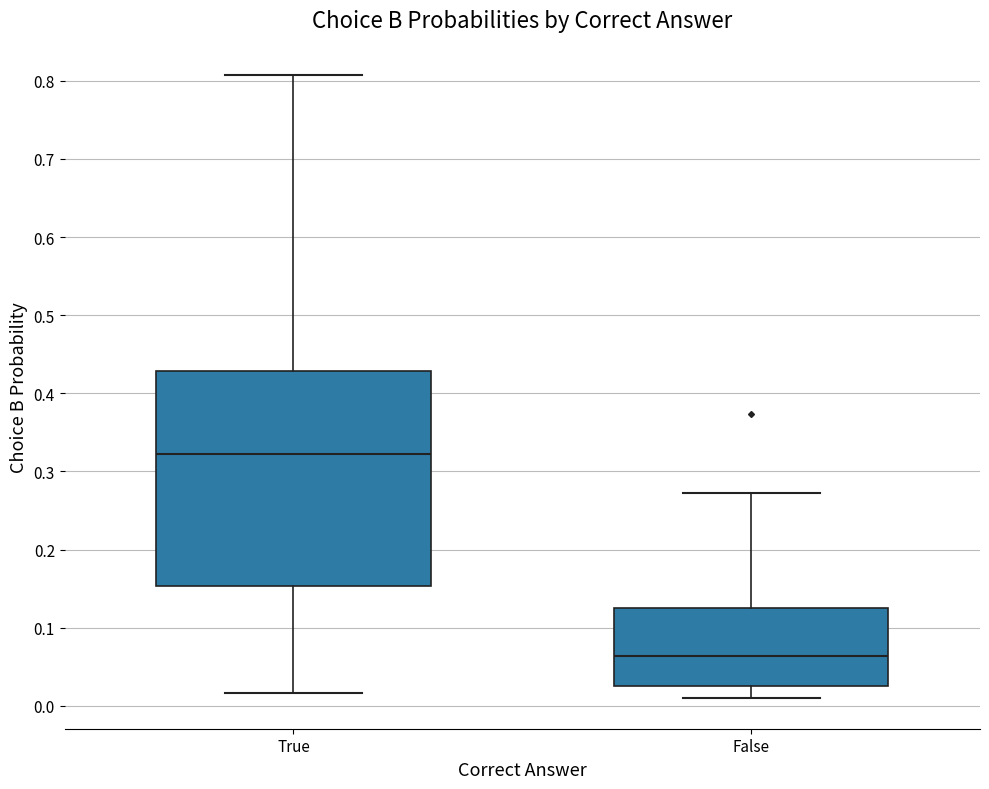

Reading left to right, transcribe this box plot: for each box, give where its median line is, the range the box spans, and where its two whiskers end, as read against the y-axis. The values are not printed on the chart, so give them approximately, as read against the axis.

True: median 0.32, box 0.15 to 0.43, whiskers 0.02 to 0.81
False: median 0.06, box 0.03 to 0.12, whiskers 0.01 to 0.27